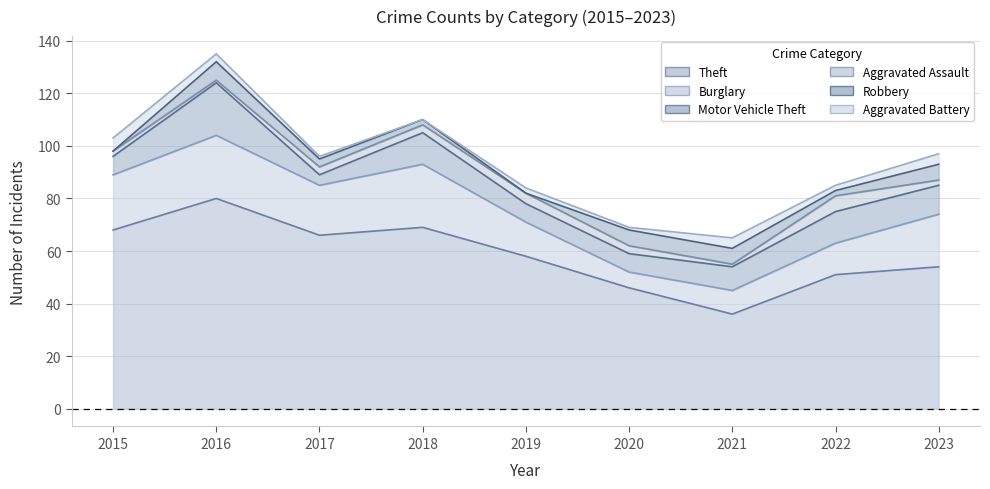

True or false: Aggravated Assault and Theft cross at least once.

False